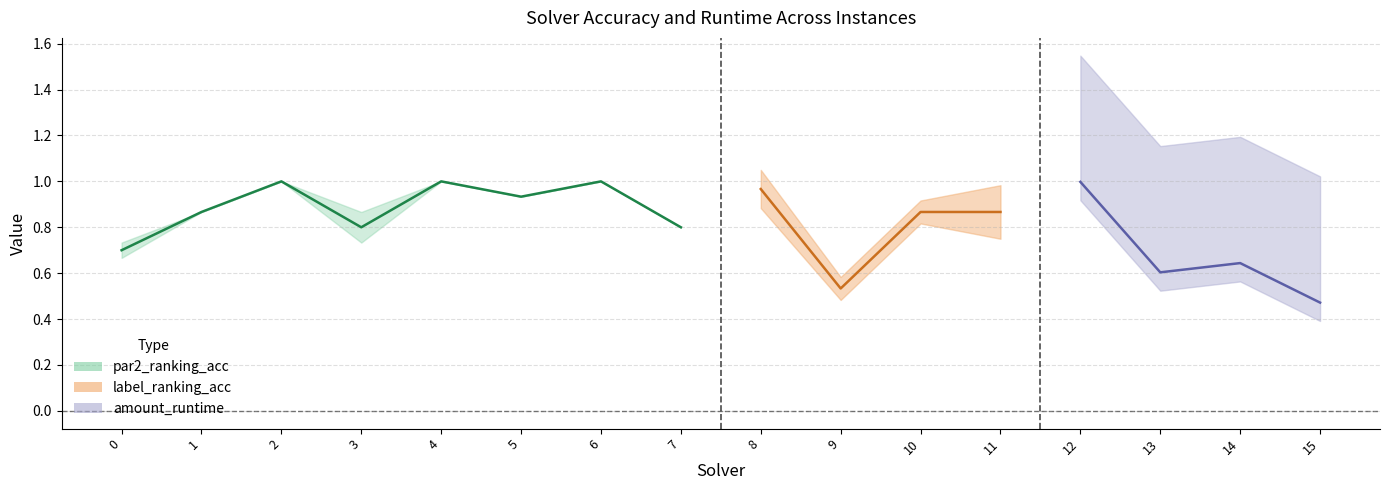

At which category is the sum across all series the highest?

4